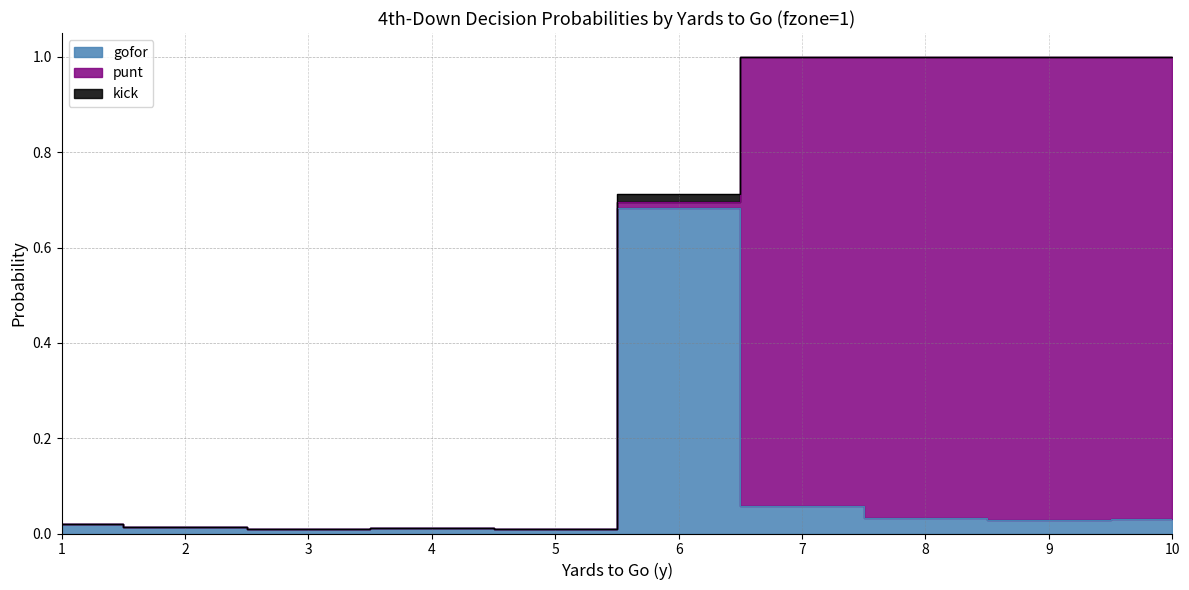

True or false: gofor and kick cross at least once.

False